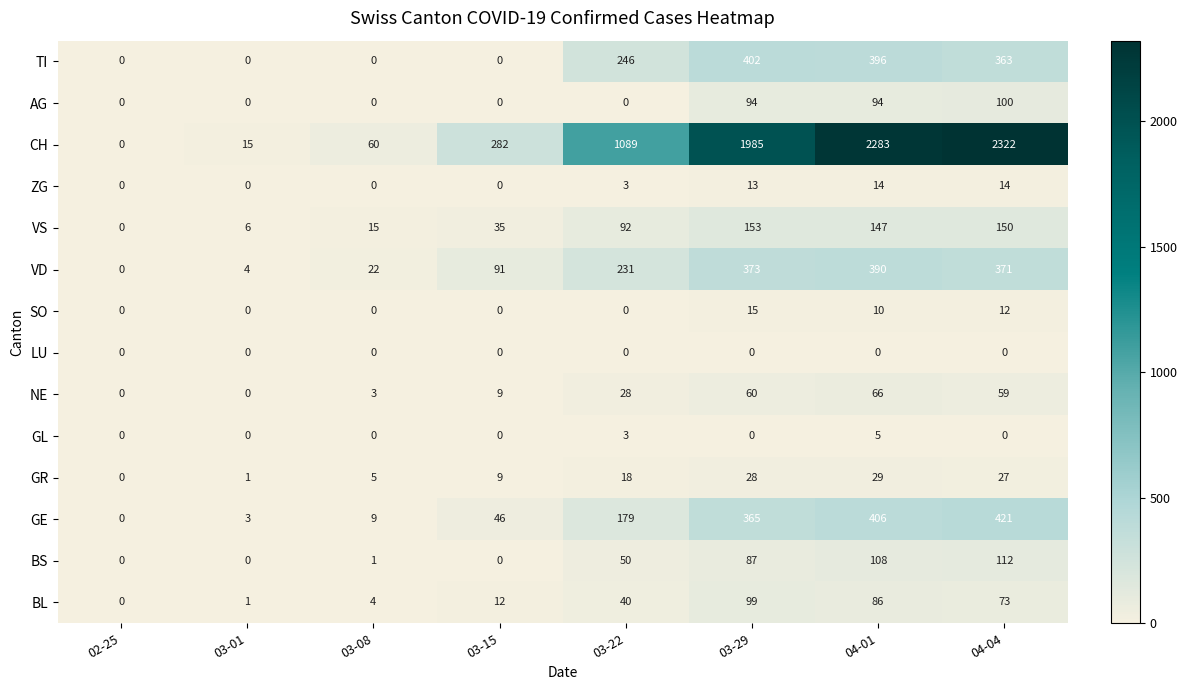

Count the number of data series in this chart.

14